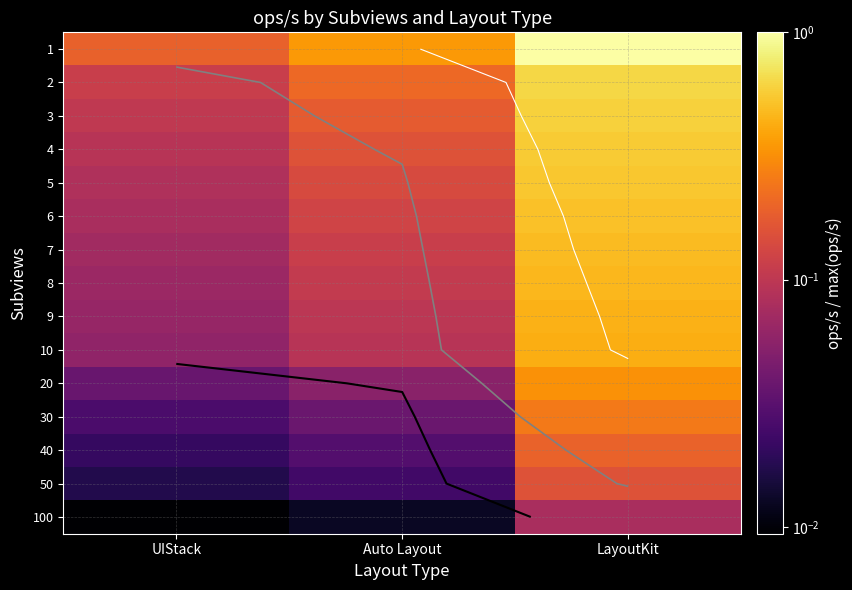

At UIStack, list the series in order from smallest to largest.

100, 50, 40, 30, 20, 10, 9, 8, 7, 6, 5, 4, 3, 2, 1